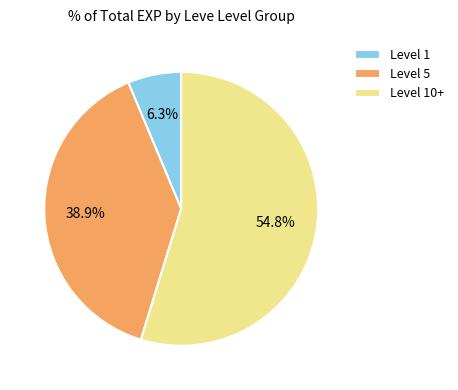

Rank the categories by value from highest to lowest.

Level 10+, Level 5, Level 1